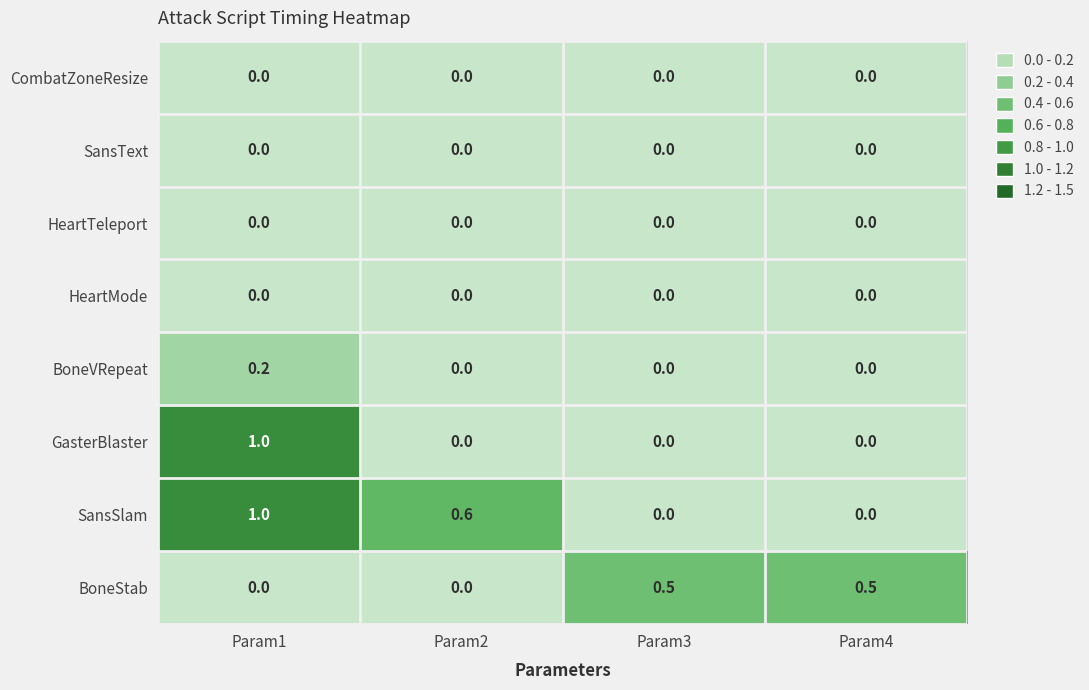

At which category is the sum across all series the highest?

Param1